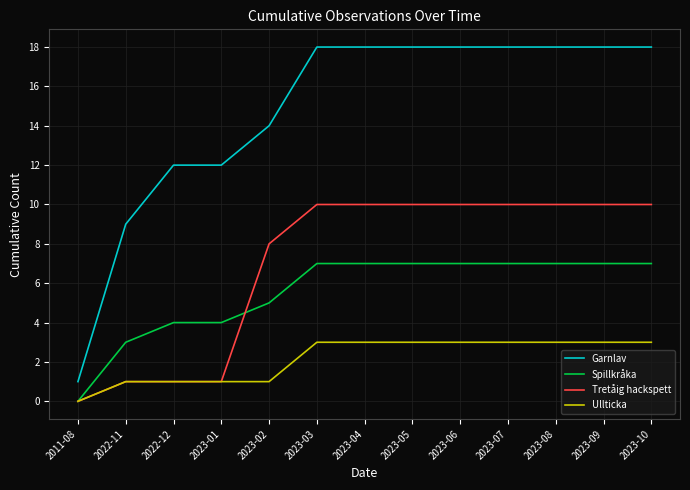

Reading left to right, extract all data points from this chart.

Garnlav: 1	9	12	12	14	18	18	18	18	18	18	18	18
Spillkråka: 0	3	4	4	5	7	7	7	7	7	7	7	7
Tretåig hackspett: 0	1	1	1	8	10	10	10	10	10	10	10	10
Ullticka: 0	1	1	1	1	3	3	3	3	3	3	3	3